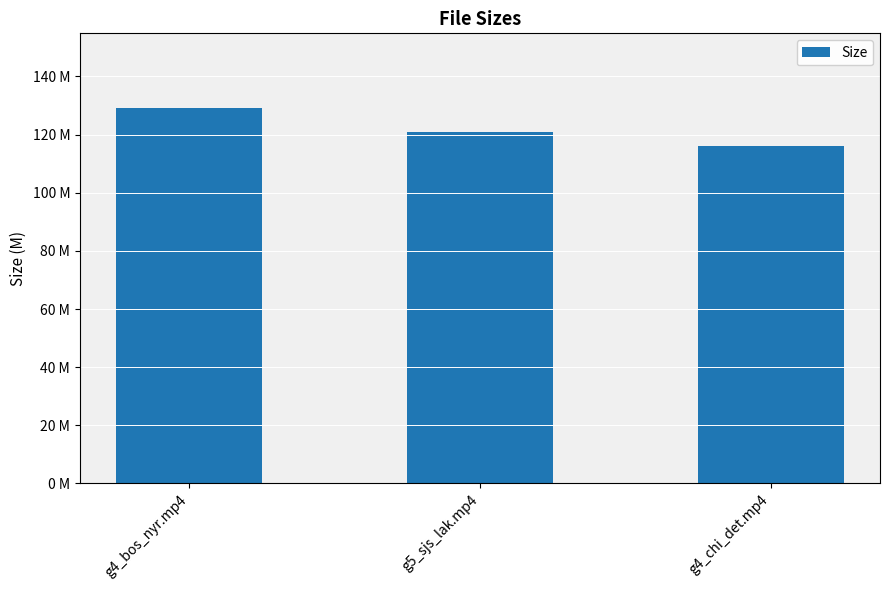

Does the chart contain any negative values?

No